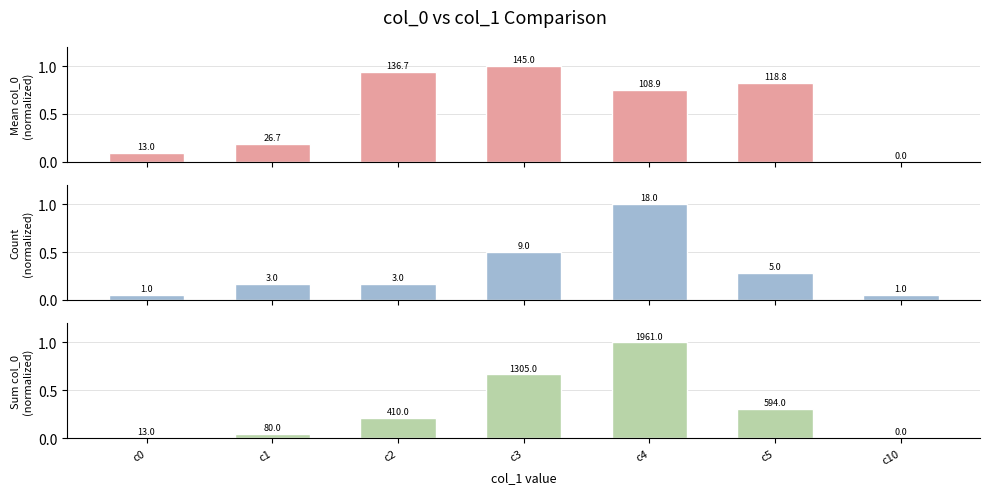

List the labels in order of Mean col_0 value, smallest first.

c10, c0, c1, c4, c5, c2, c3